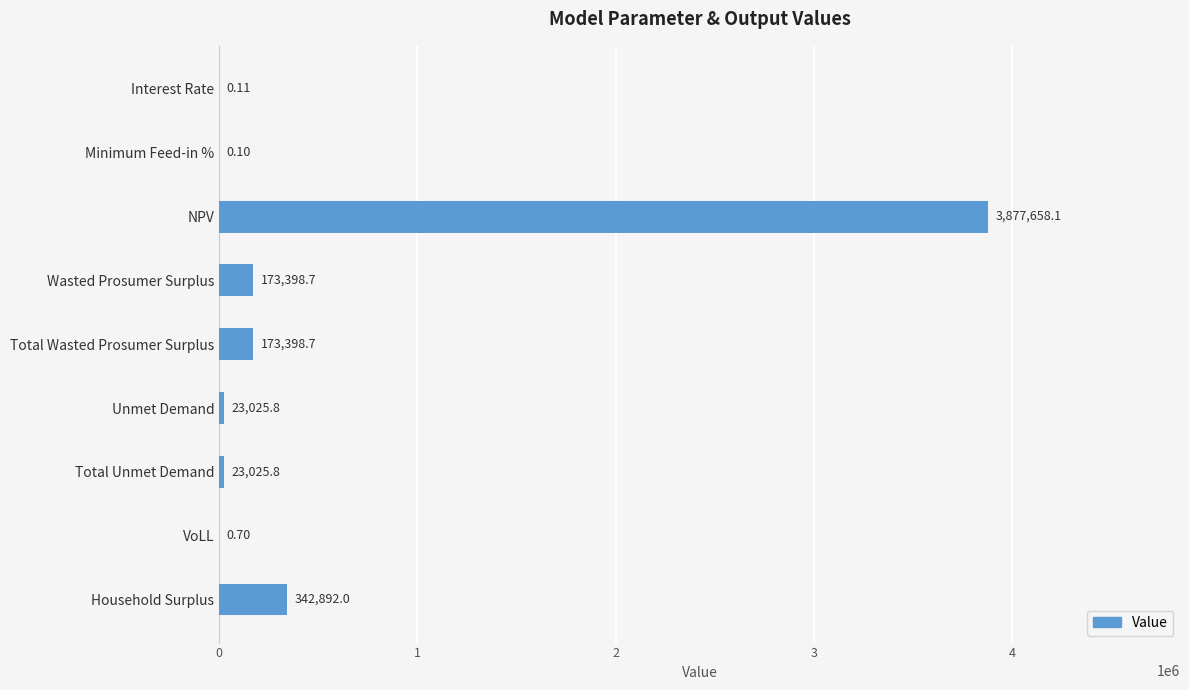

What is the maximum value shown in the chart?

3877658.1